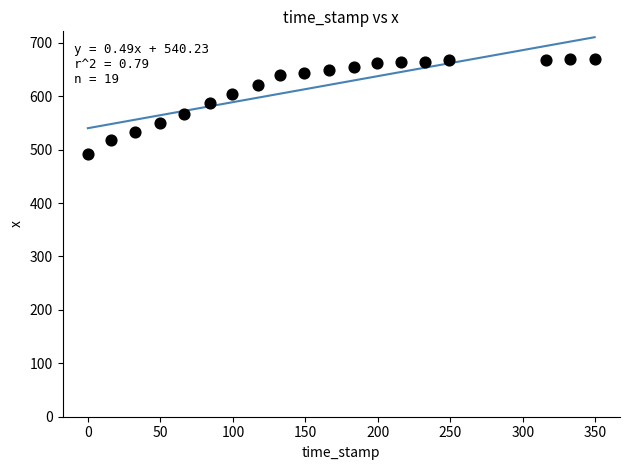

What is the range of Y values (max minus min)?

179